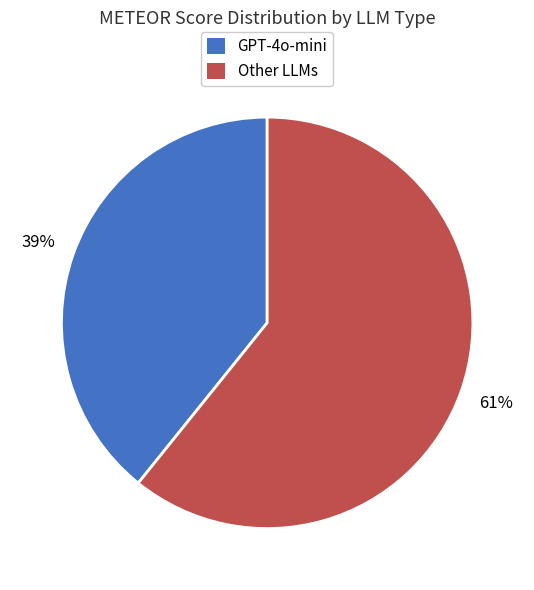

Which slice is the smallest?

GPT-4o-mini